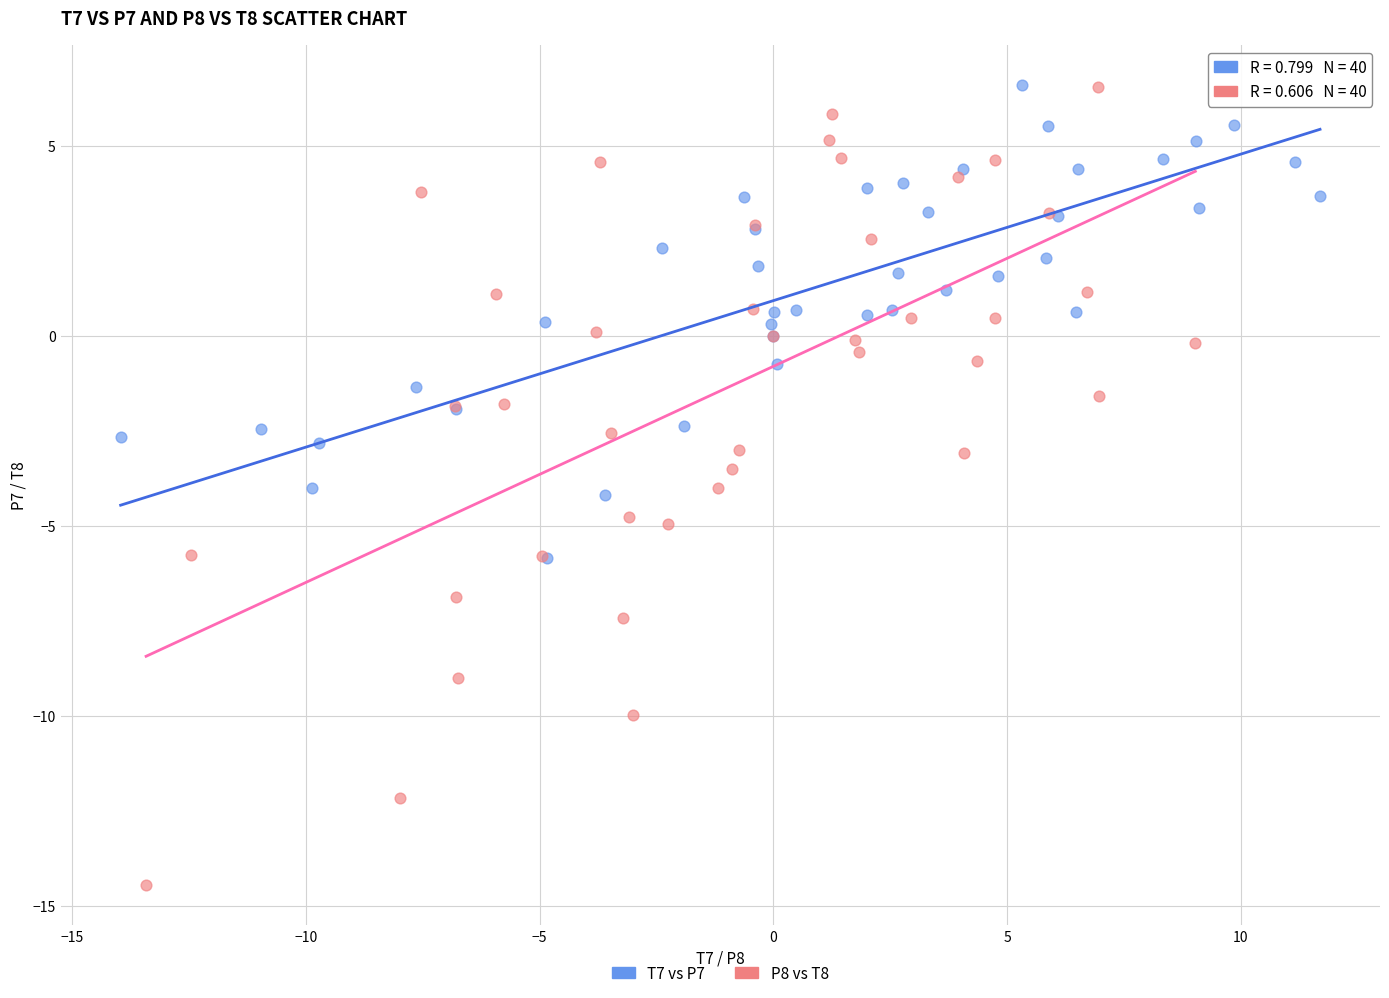

Which series contains the lowest Y value?

P8 vs T8